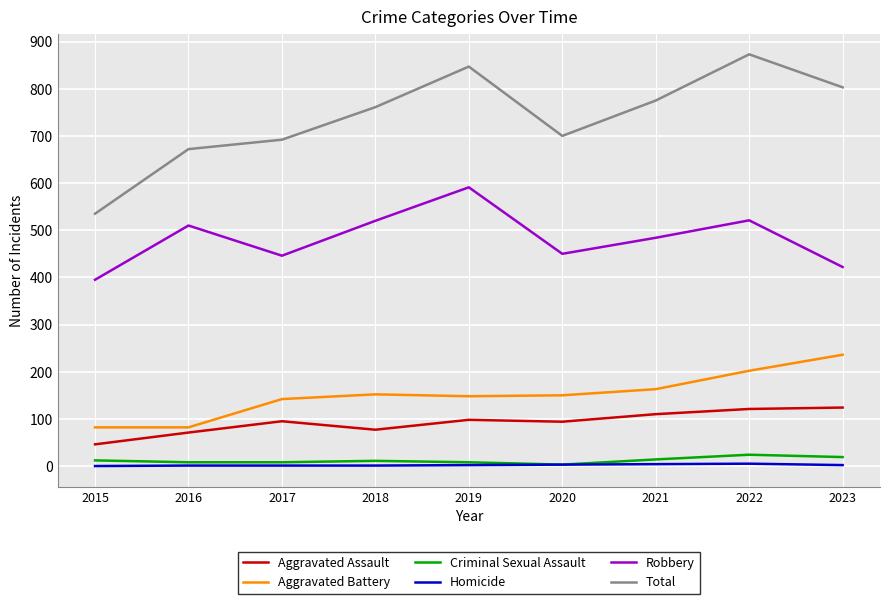

What is the sum of the Total values at 2019 and 2021?

1622